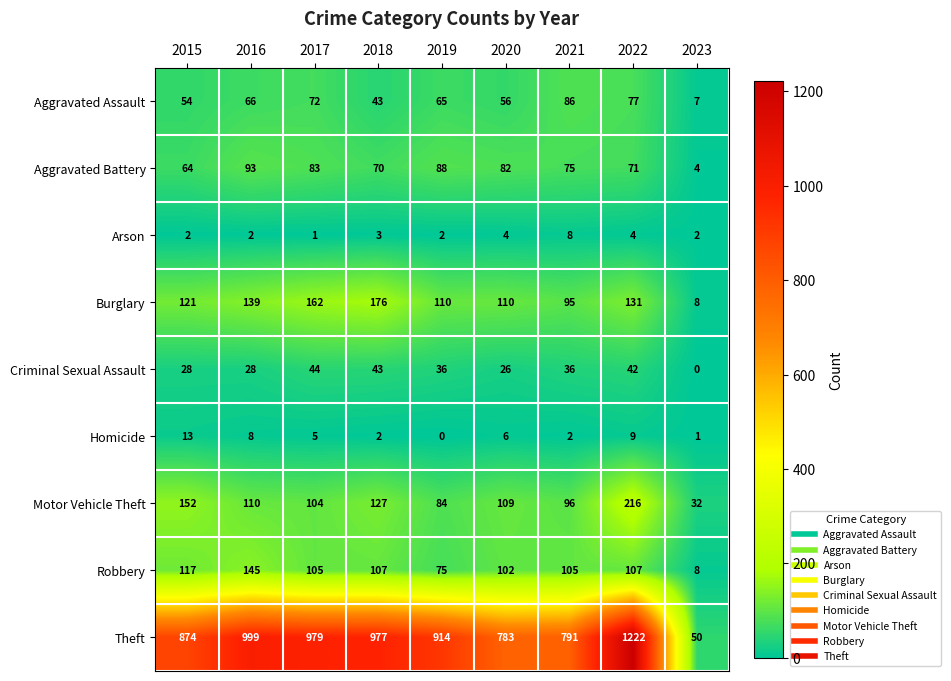

Count the number of data series in this chart.

9